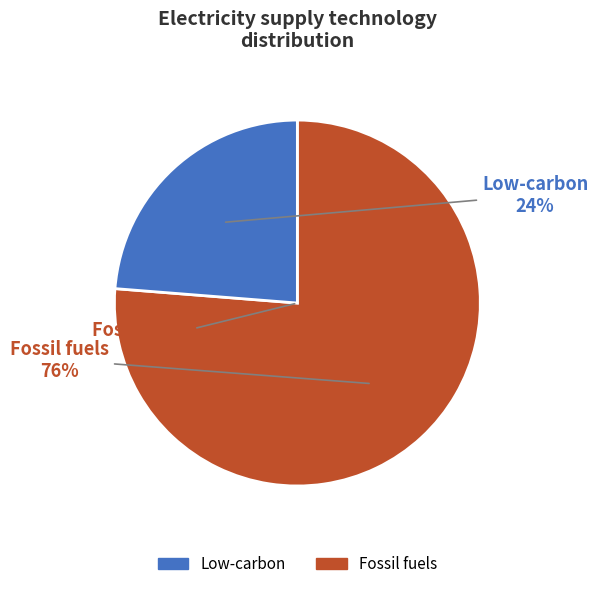

The pv panels slice represents 1% of the pie. True or false?

False